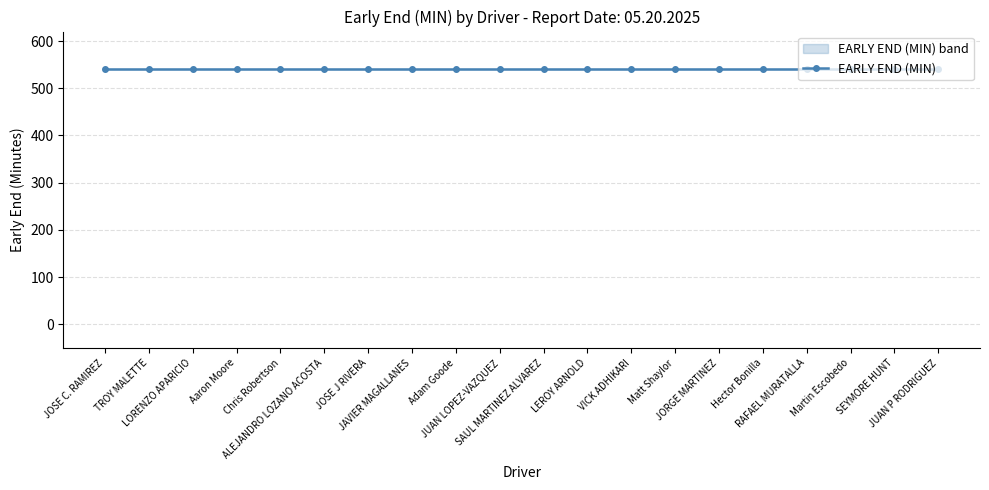

True or false: HOURS ON SITE and EARLY END (MIN) intersect in this chart.

False